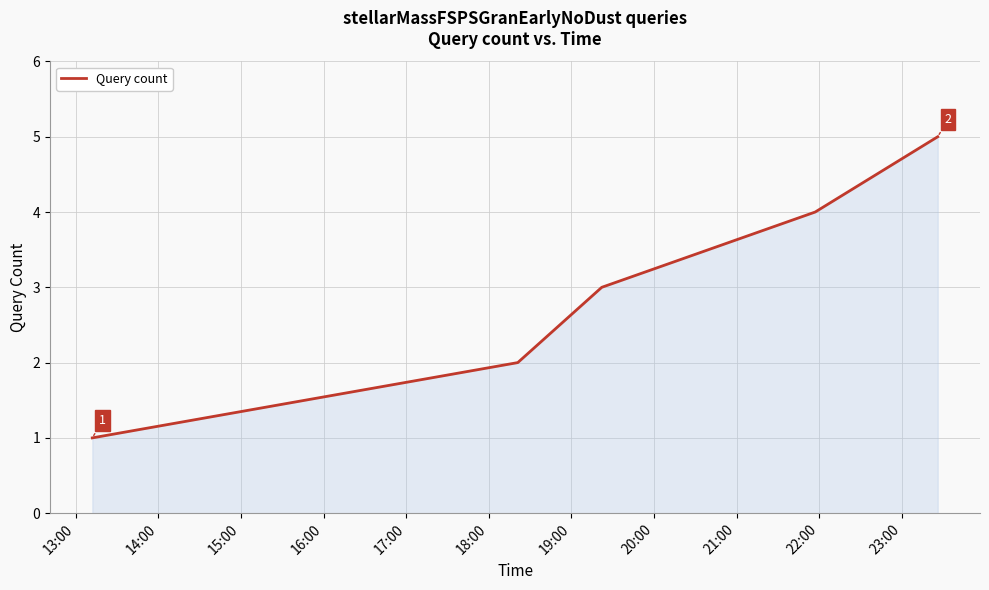

True or false: the data has more than 0 interior local peaks.

False